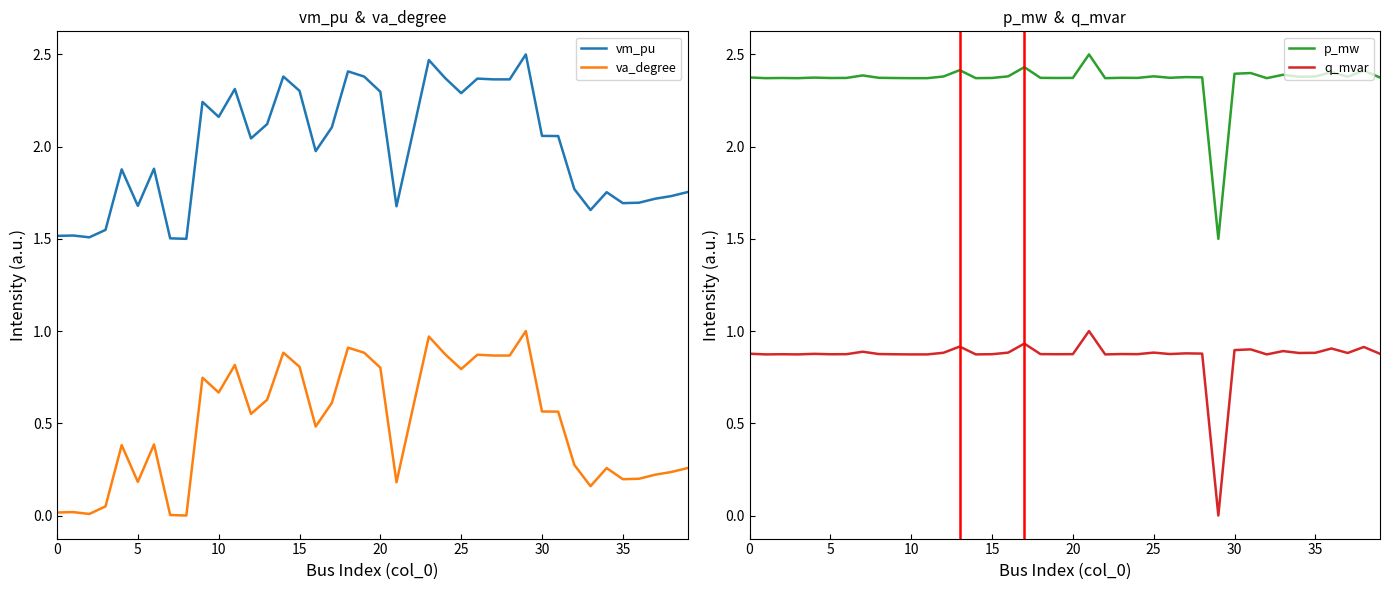

At how many categories does at least one series exceed 2?

40